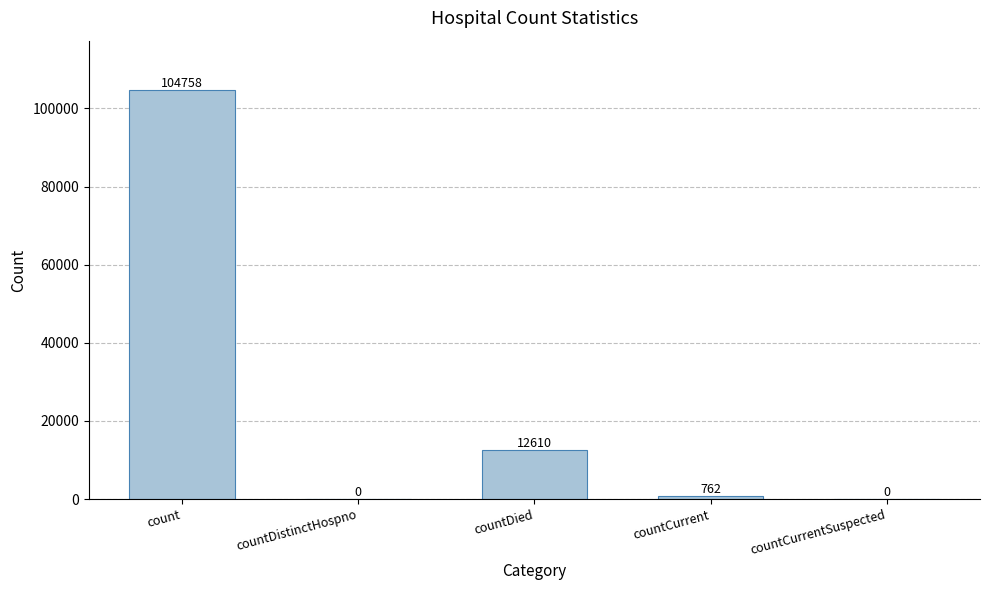

Reading right to left, extract all data points from this chart.

countCurrentSuspected=0	countCurrent=762	countDied=12610	countDistinctHospno=0	count=104758